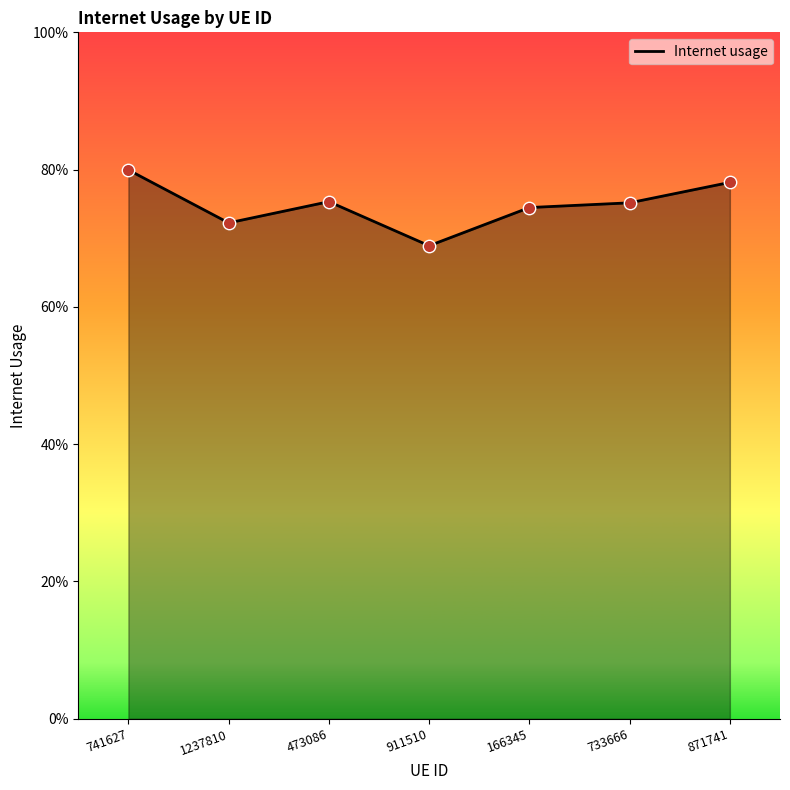

What is the change in value from 911510 to 871741?

+0.1